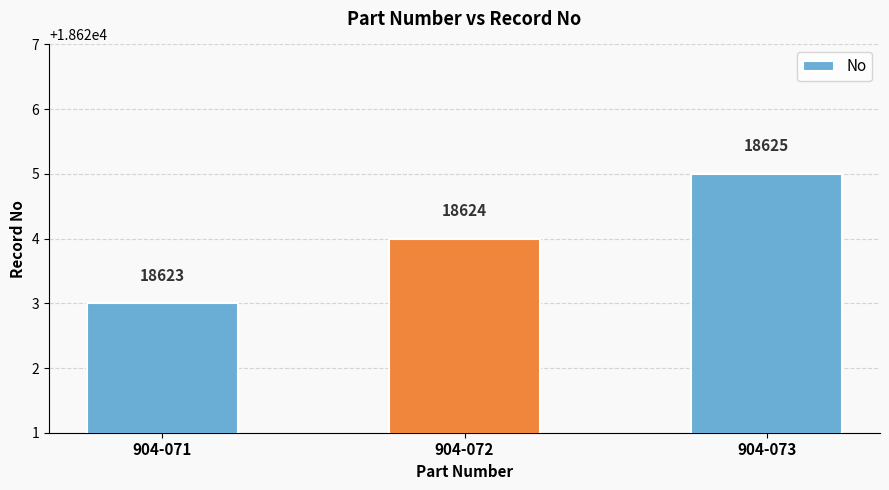

Rank the categories by value from highest to lowest.

904-073, 904-072, 904-071